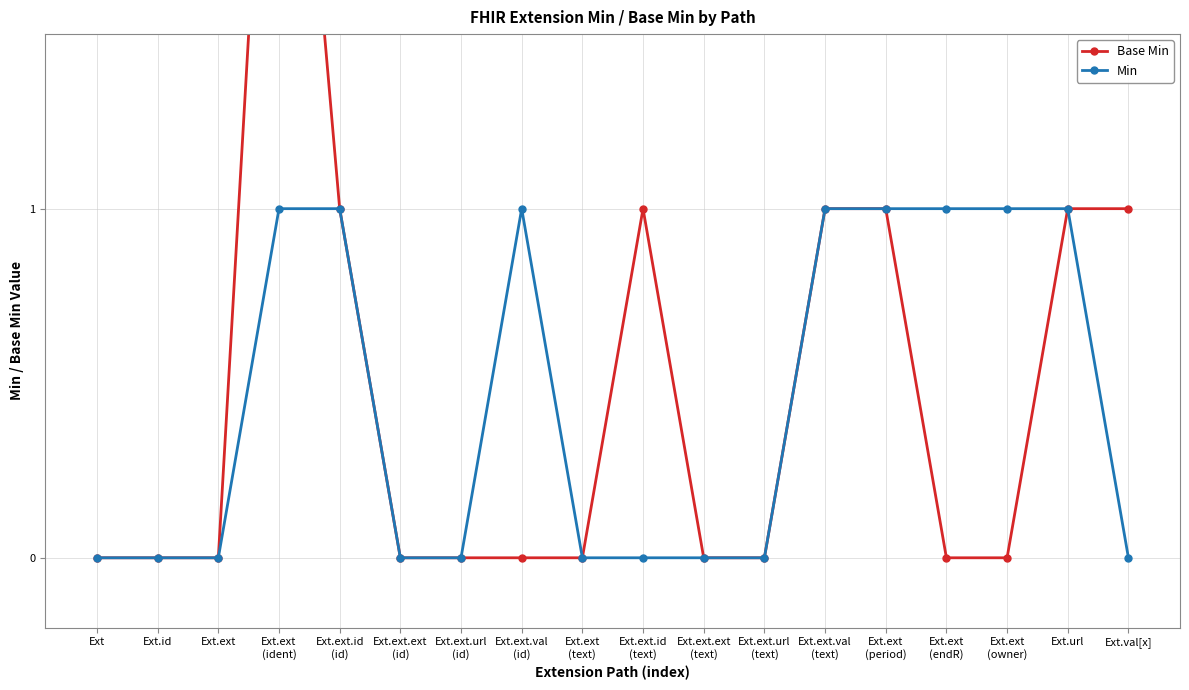

Reading right to left, extract all data points from this chart.

Base Min: 1	1	0	0	1	1	0	0	1	0	0	0	0	1	3	0	0	0
Min: 0	1	1	1	1	1	0	0	0	0	1	0	0	1	1	0	0	0